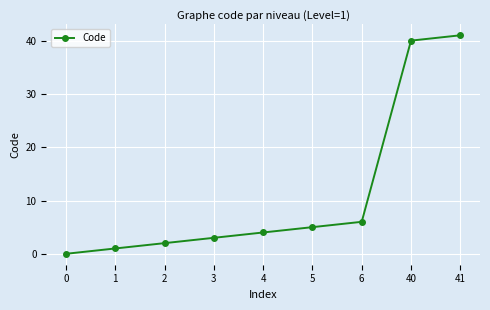

List the labels in order of value, smallest first.

0, 1, 2, 3, 4, 5, 6, 40, 41